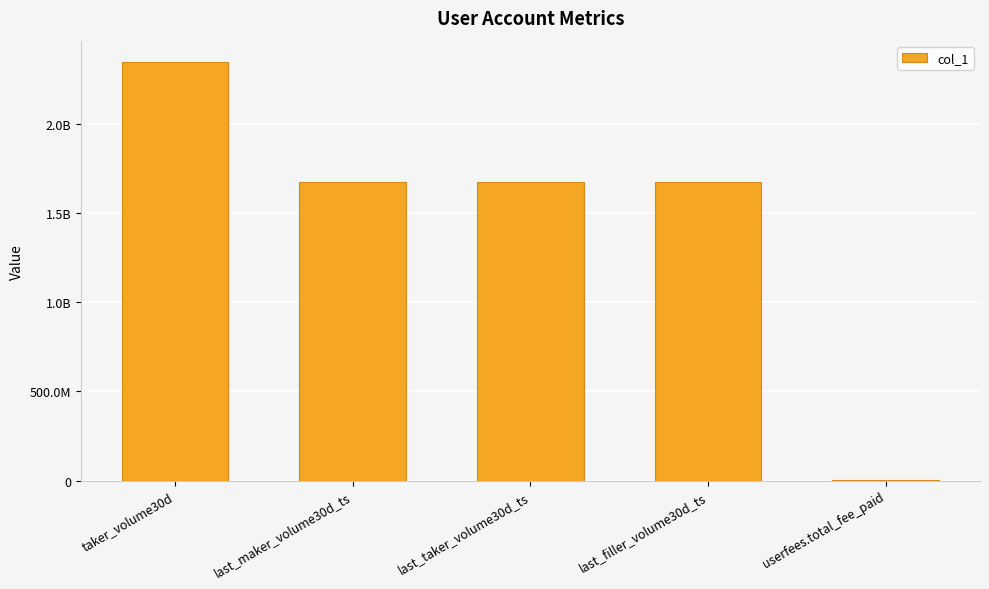

Where does the data first go above 1673289432?

taker_volume30d